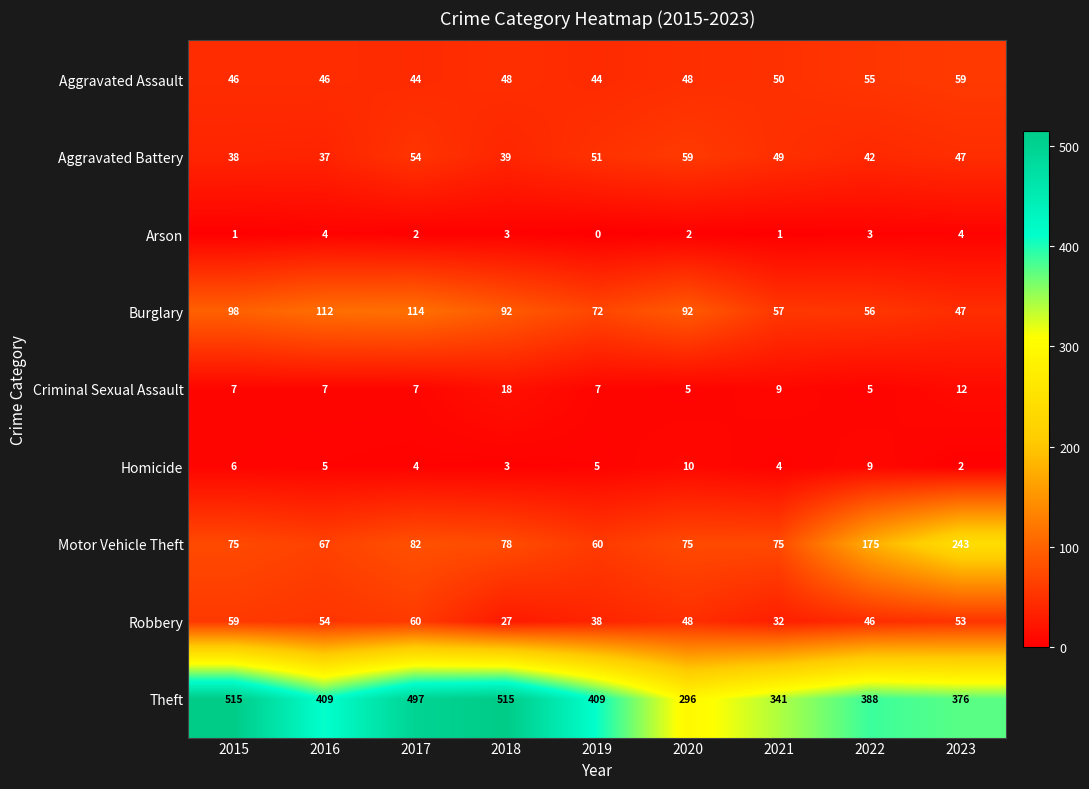

Which series has the largest range (max minus min)?

Theft